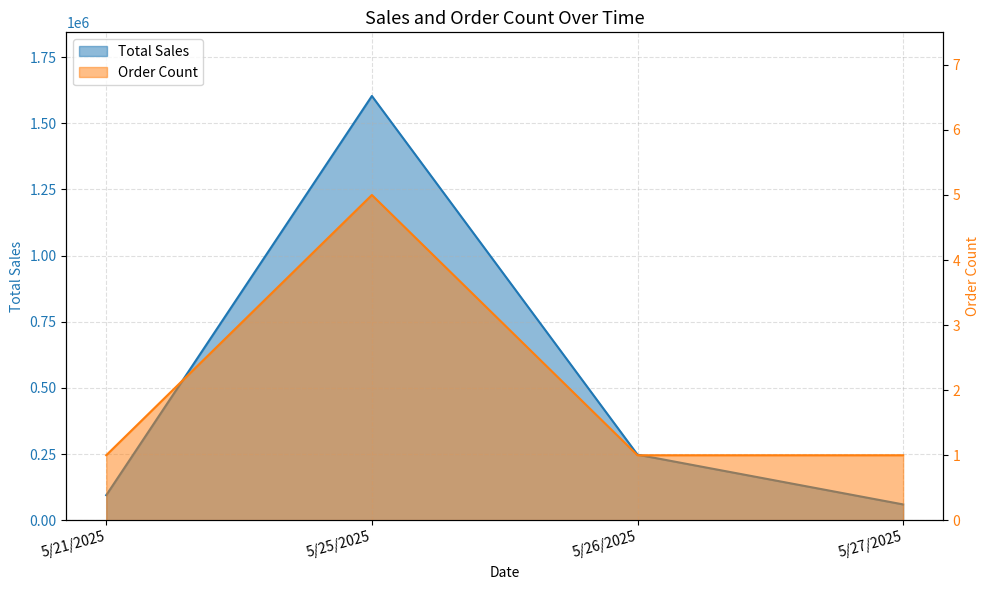

At which category does the chart reach its peak across all series?

5/25/2025